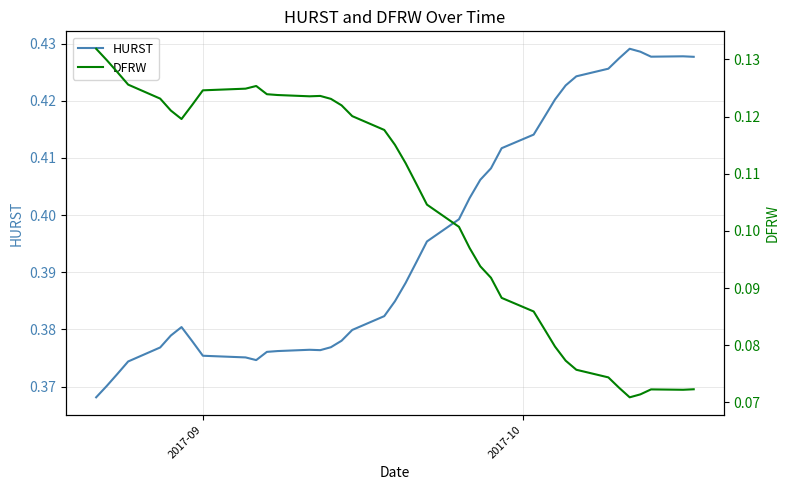

What is the value of the DFRW point at the 32nd from the left?

0.1